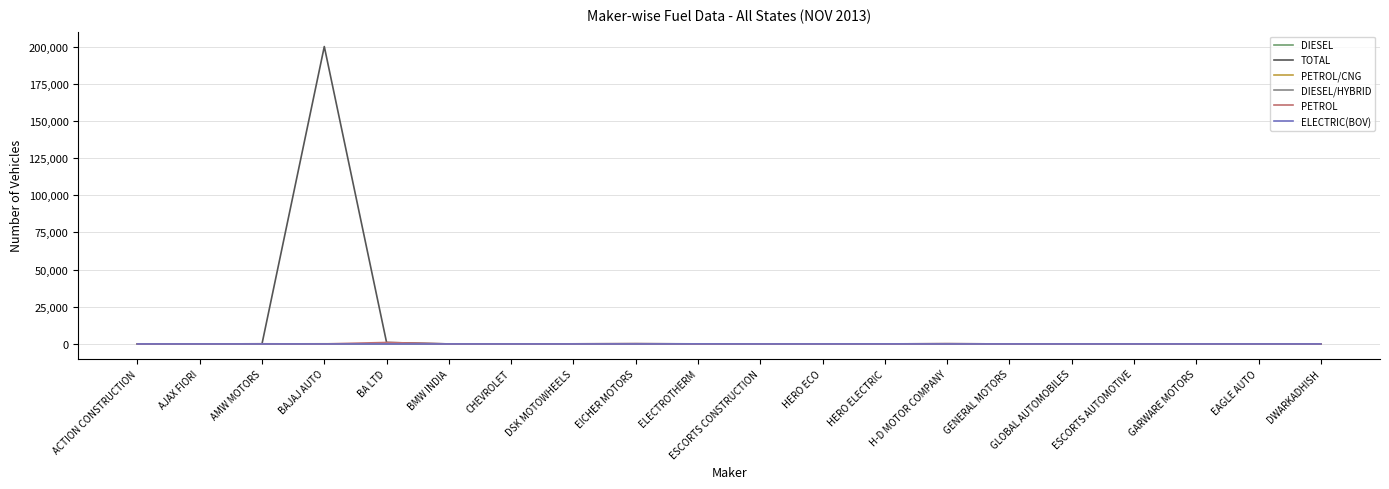

How many series are shown in this chart?

6